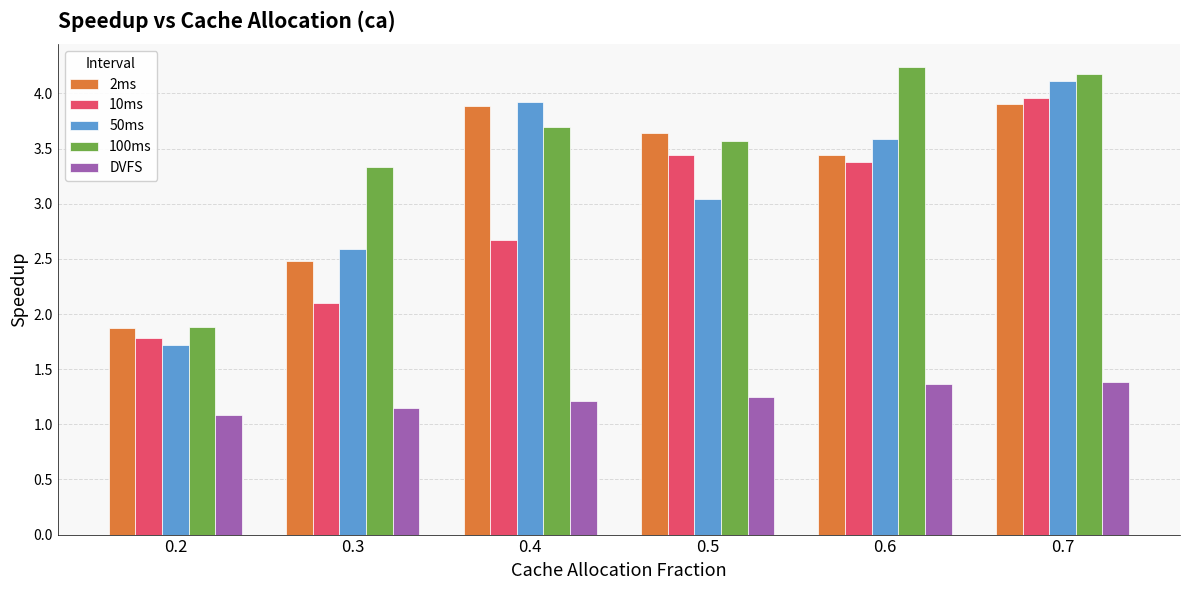

At which label does DVFS reach its minimum?

0.2